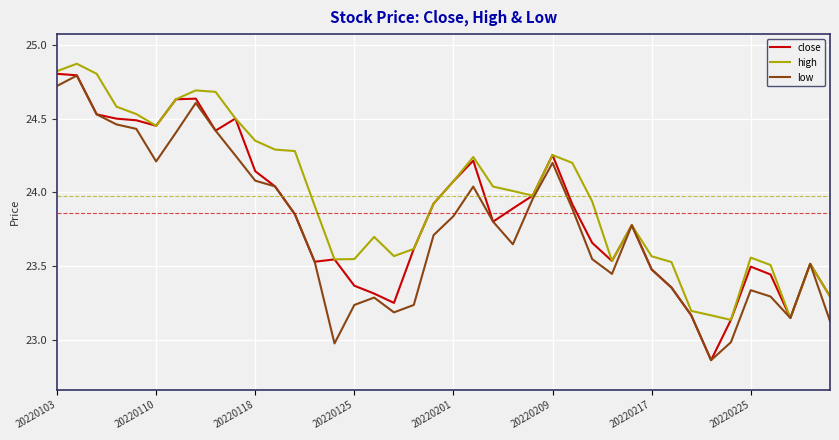

Which series has the largest total across all categories?

high